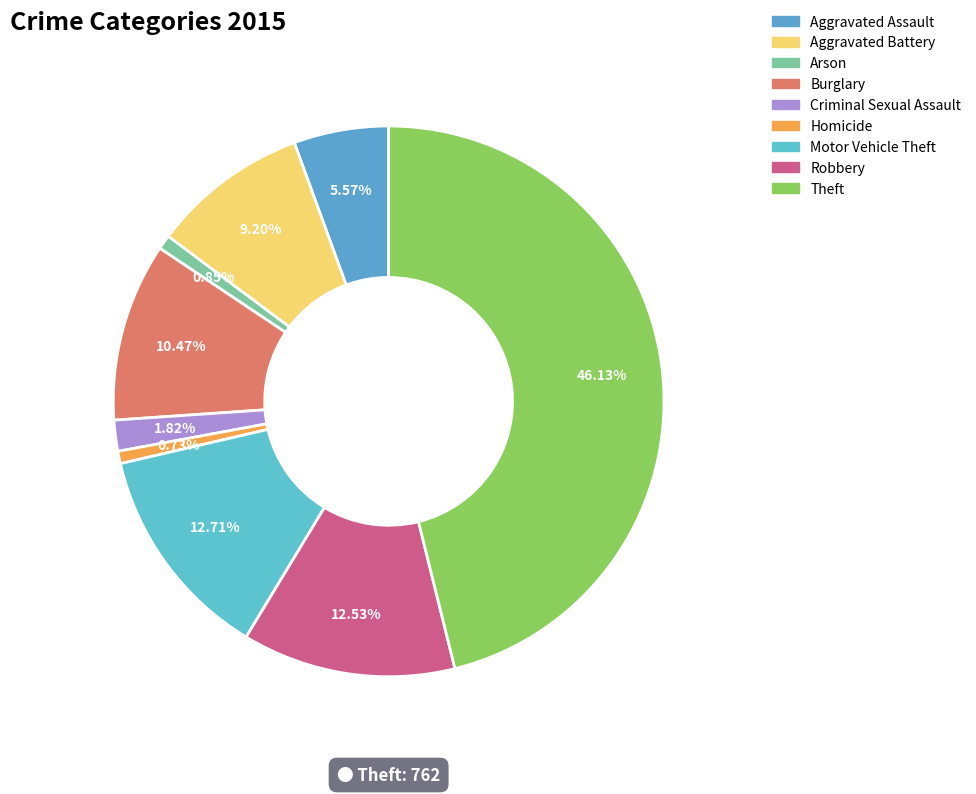

To the nearest percent, what is the difference between the largest and smallest slice percentages?

45%